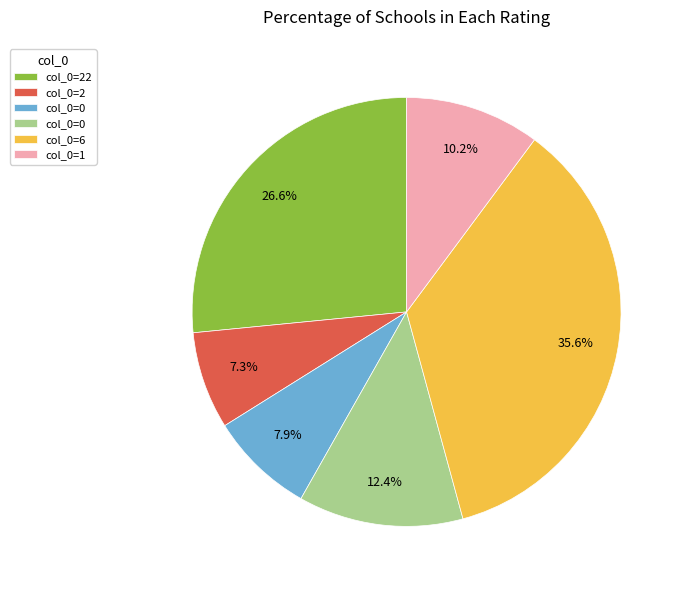

Is there a majority slice in this chart?

No